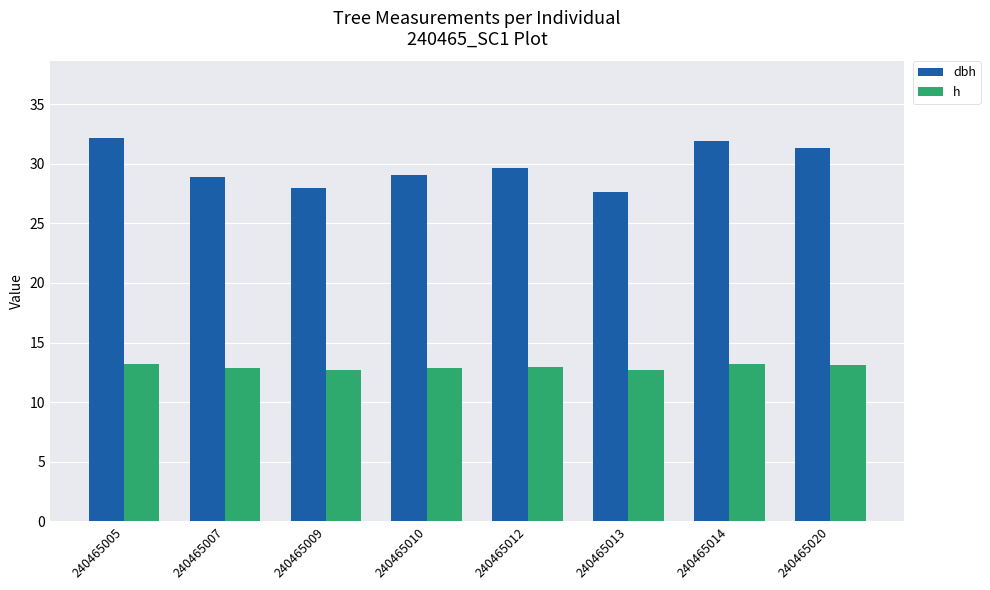

Which series has the largest range (max minus min)?

dbh